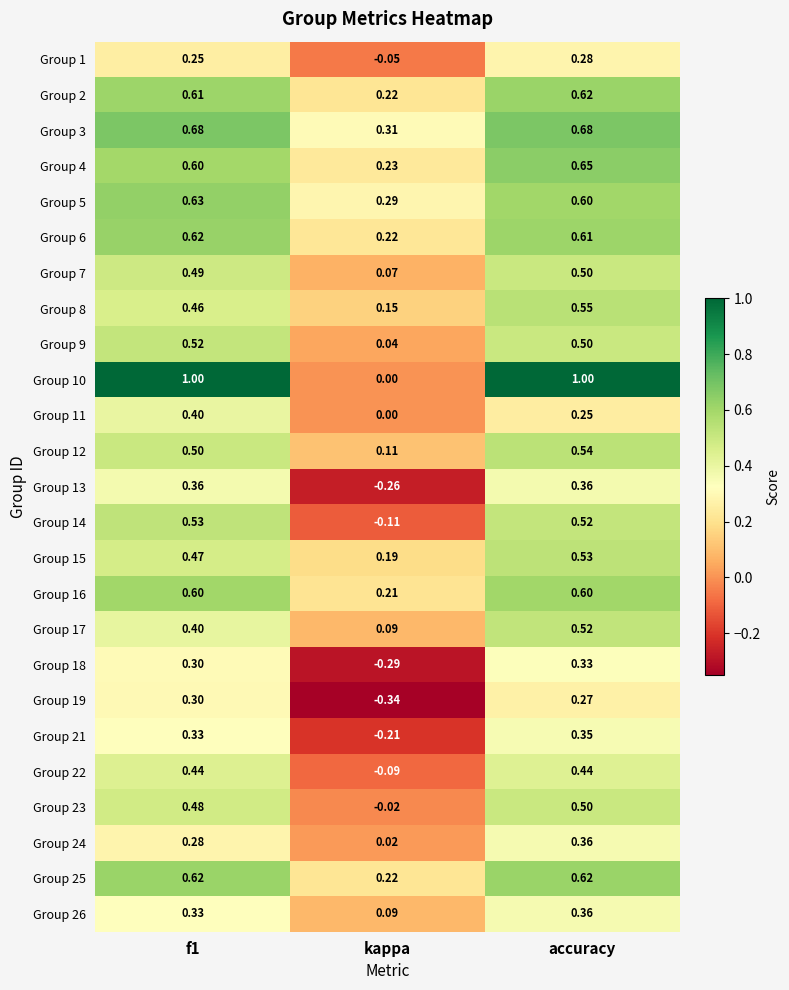

Where is Group 18 nearest to the value 0?

kappa